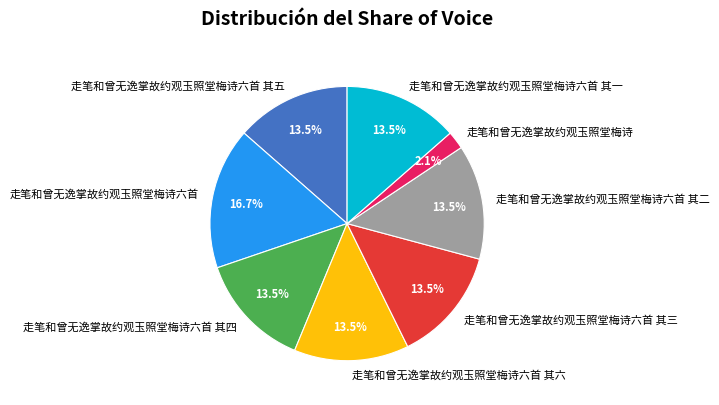

To the nearest percent, what is the average slice percentage?

12%